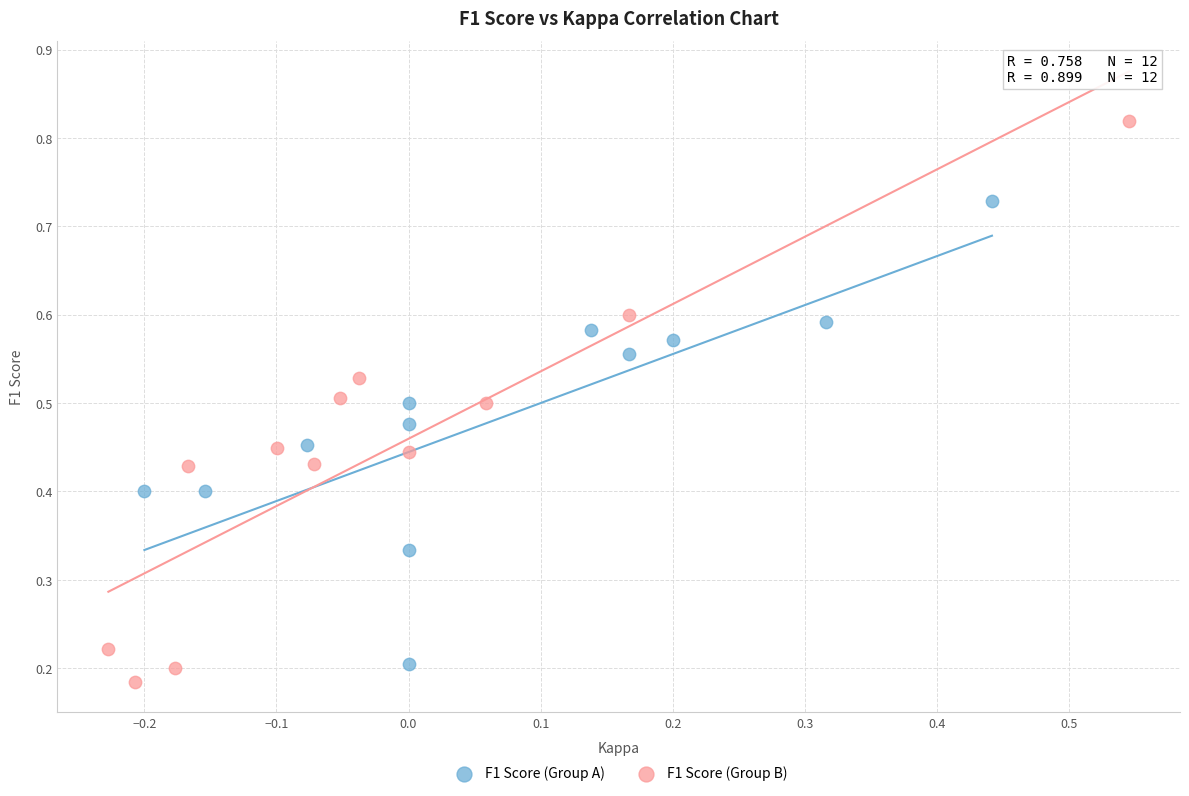

Which series contains the highest Y value?

F1 Score (Group B)